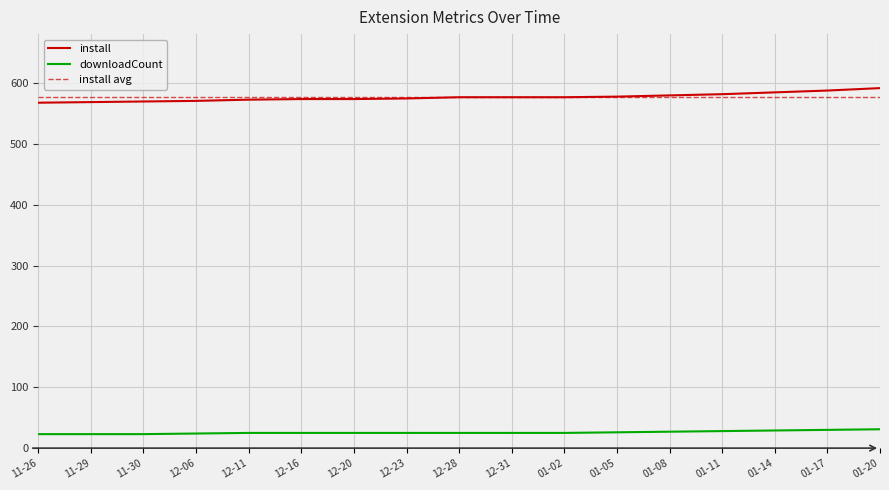

Is the value of downloadCount at 01-14 greater than the value of install at 01-08?

No